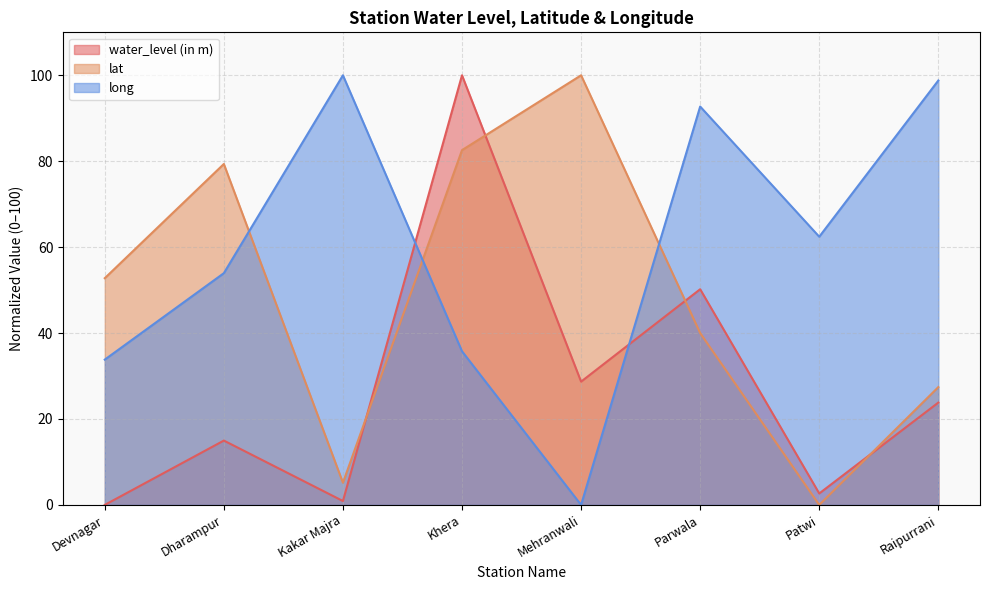

Does the chart display data point markers on the line(s)?

No